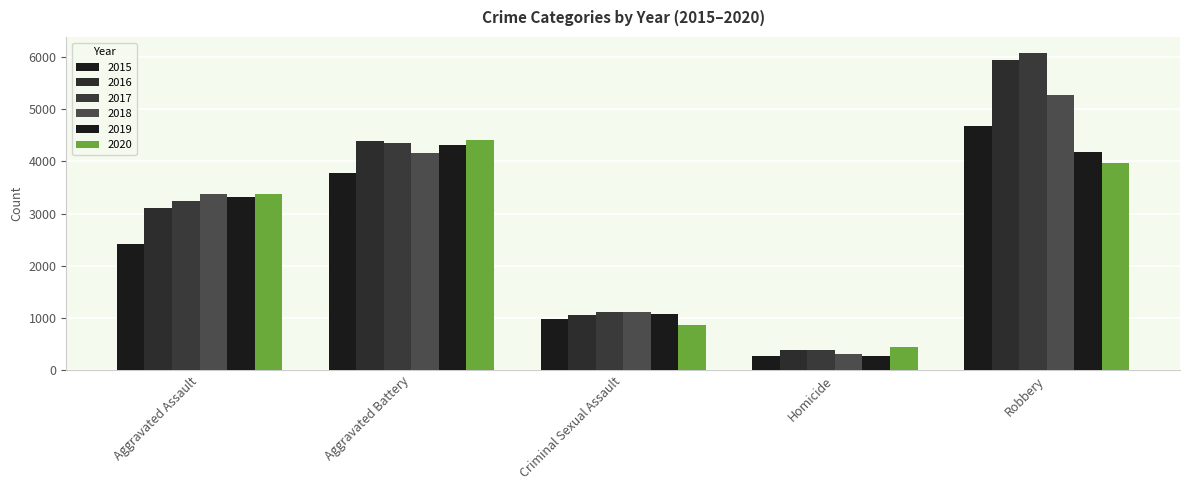

How many data points does each series have?

5